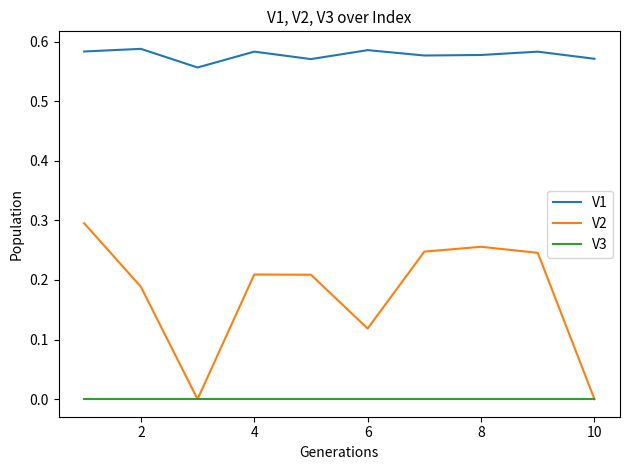

Rank the series by their maximum value, from highest to lowest.

V1, V2, V3